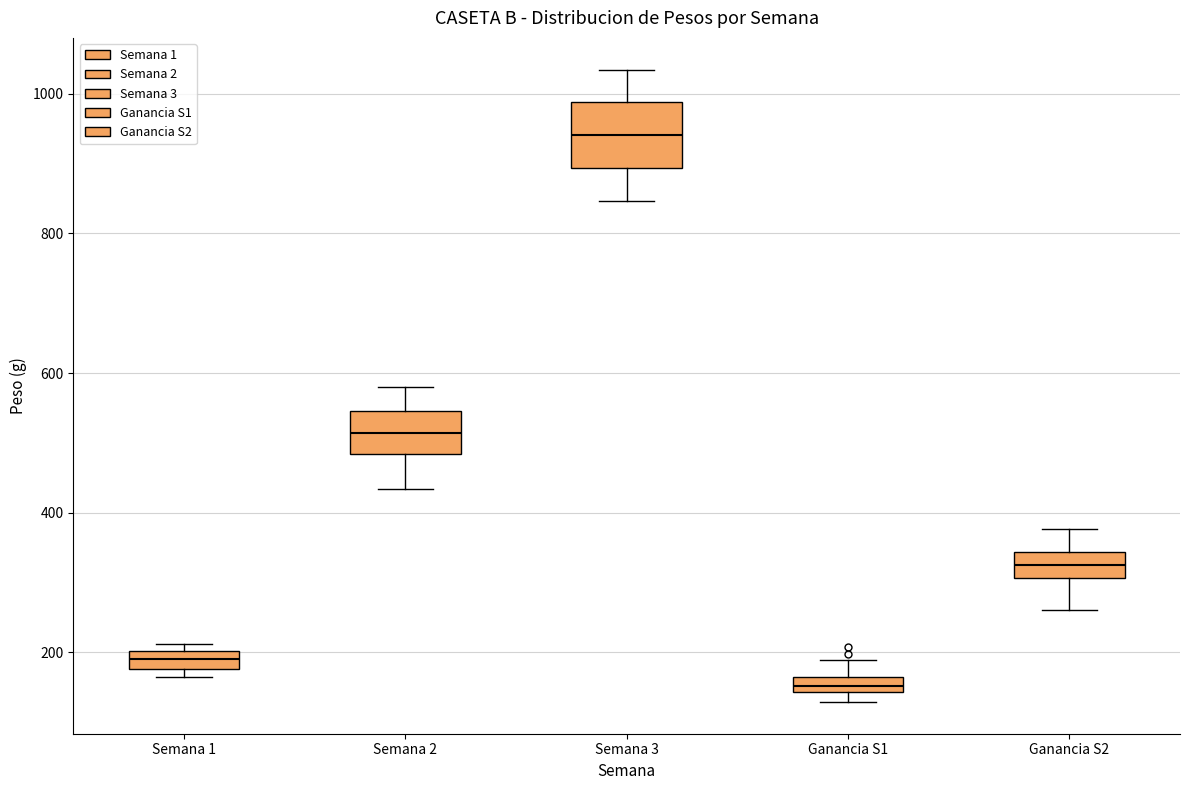

Which box has the highest median line?

Semana 3